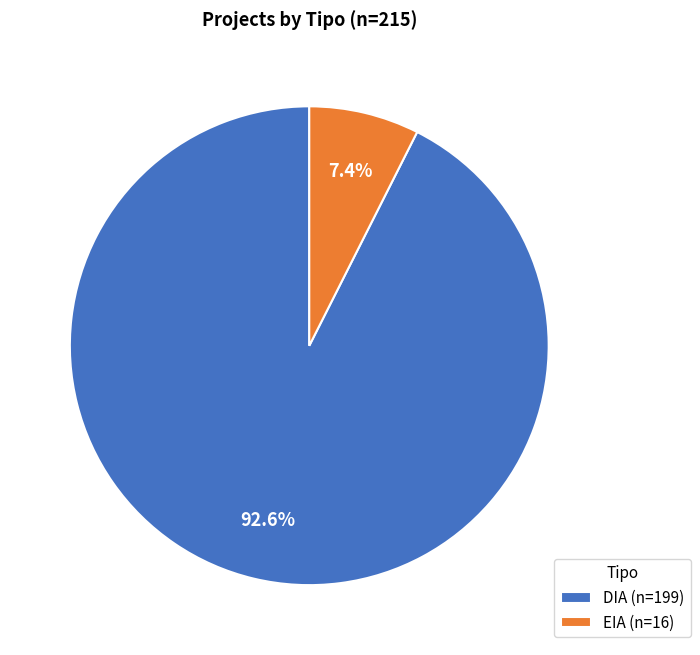

Between EIA and DIA, which is larger?

DIA